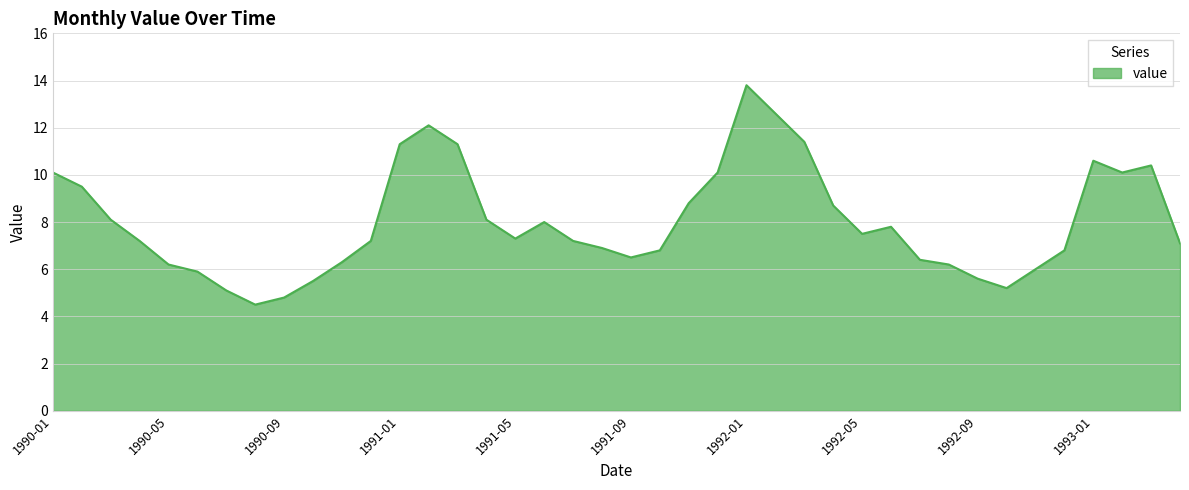

What is the difference between the maximum and minimum values?

9.3